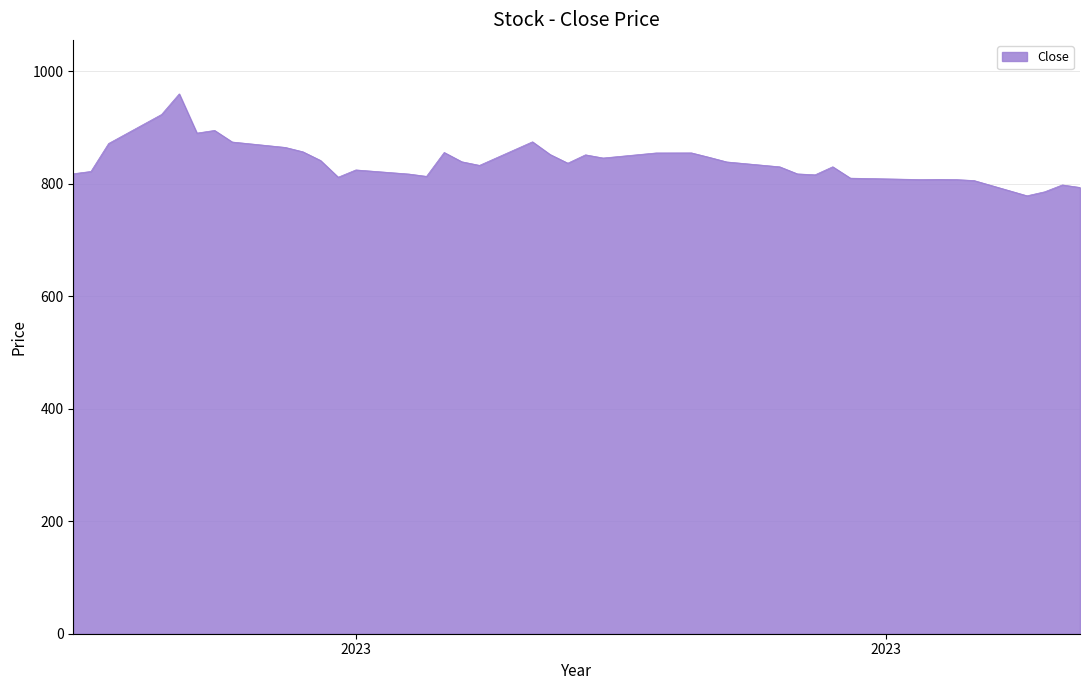

What is the sum of all values?

33566.3